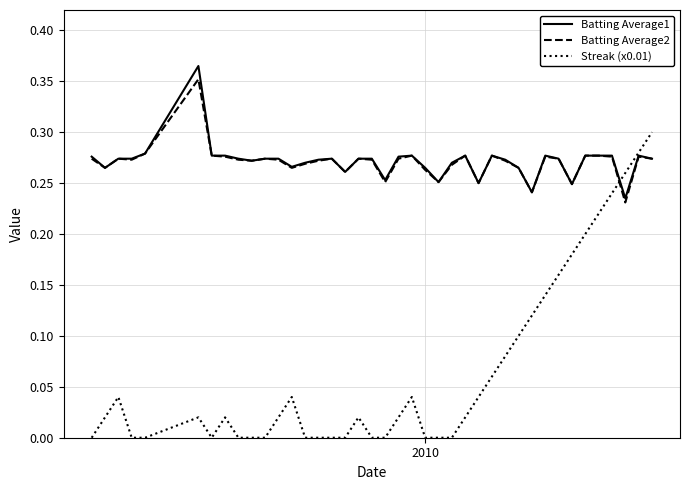

Which series has the widest spread of values?

Streak (x0.01)